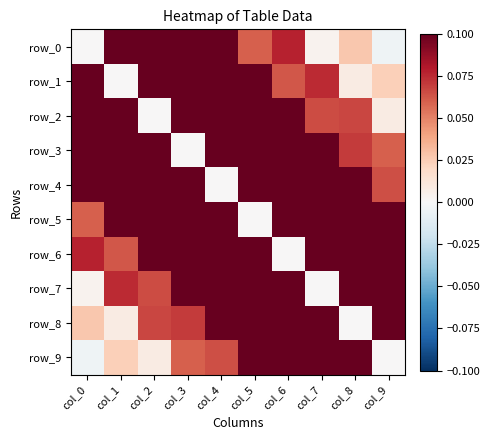

Read the row_3 value at col_1.

0.1